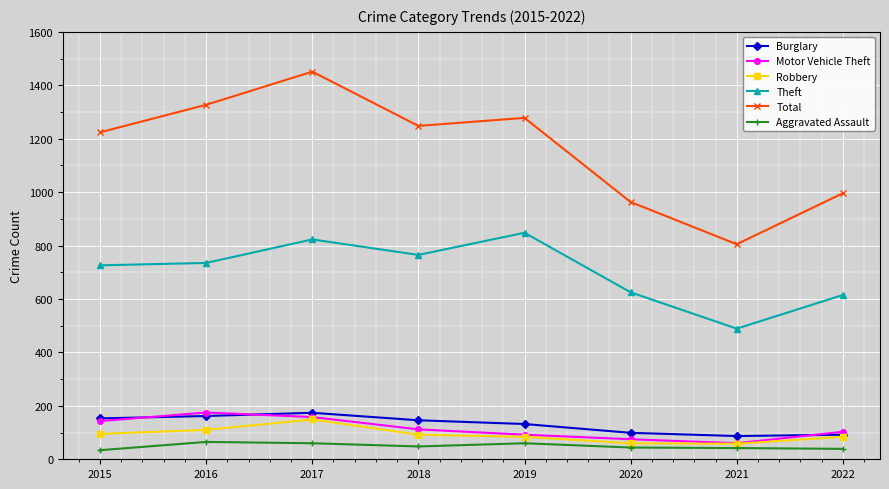

The Motor Vehicle Theft series shows 75 at 2020. True or false?

True